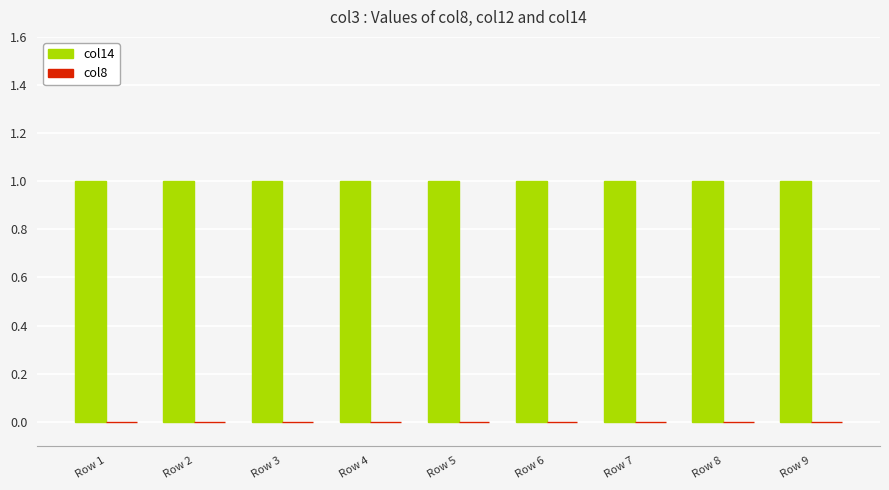

How many bars are there in total?

18